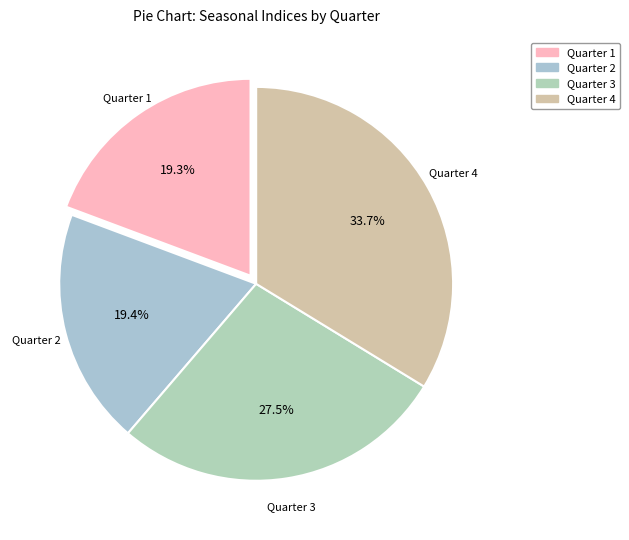

Which slice is the largest?

4